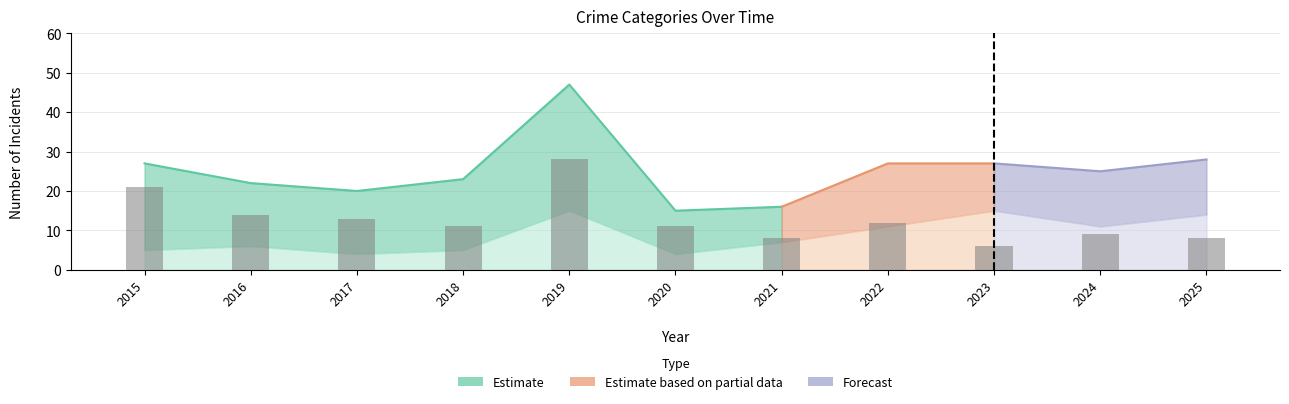

How many bars are there in total?

11